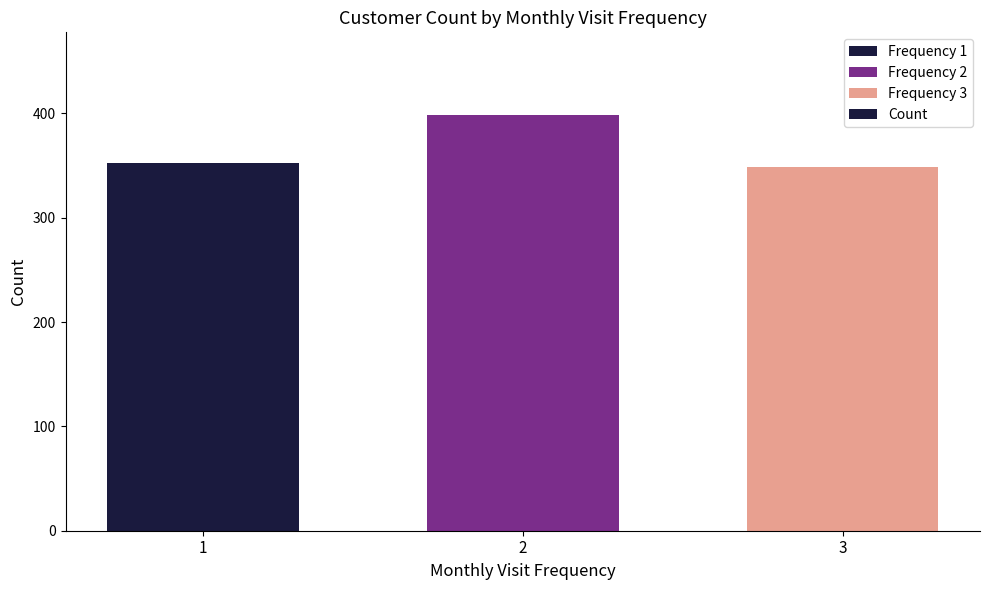

What is the sum of the values at 2 and 3?

747